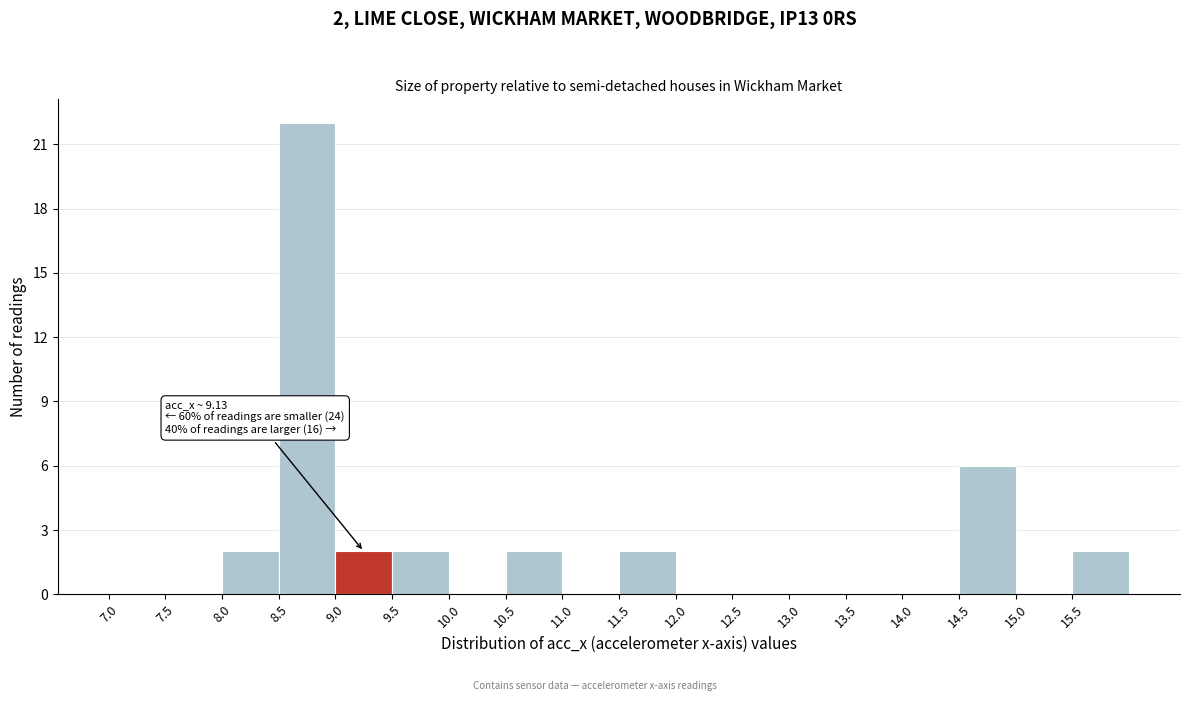

Which range on the x-axis has the tallest bar?

8.5 to 9.0